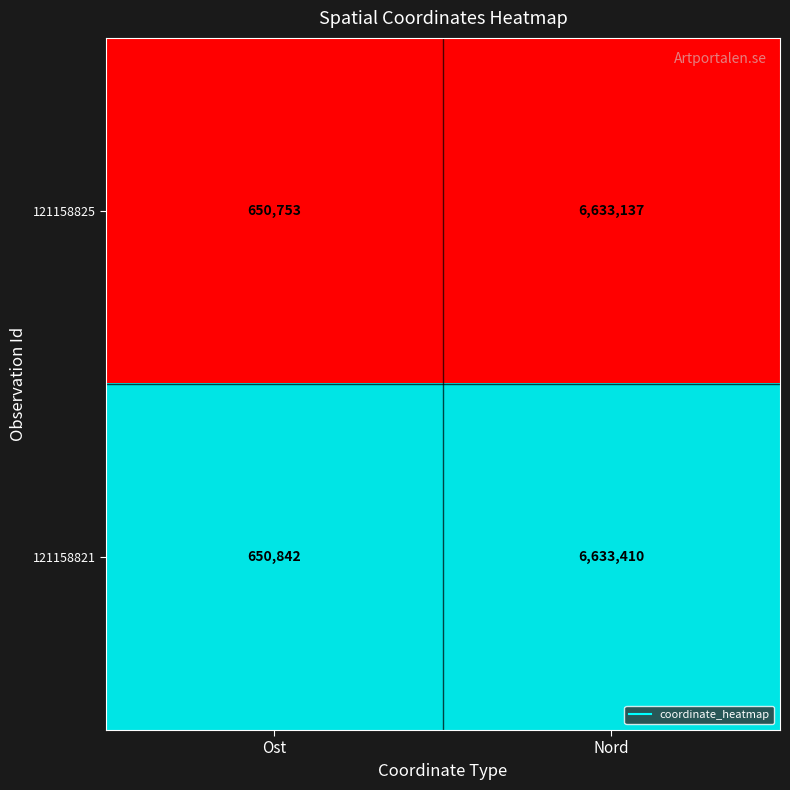

Which category has the lowest value across all series?

Ost